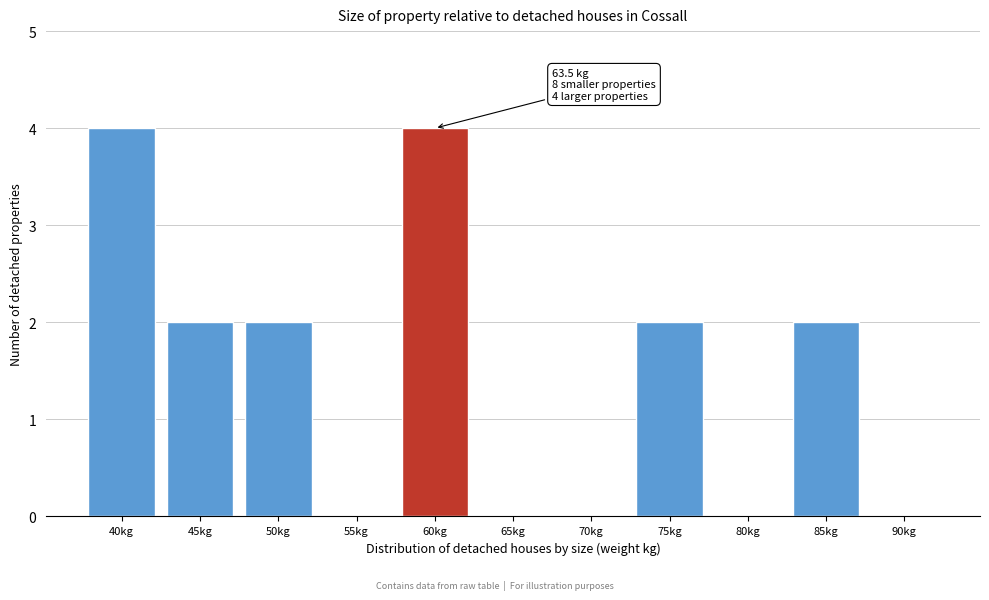

Reading left to right, what are all the values shown in this chart?

40kg=4	45kg=2	50kg=2	55kg=0	60kg=4	65kg=0	70kg=0	75kg=2	80kg=0	85kg=2	90kg=0